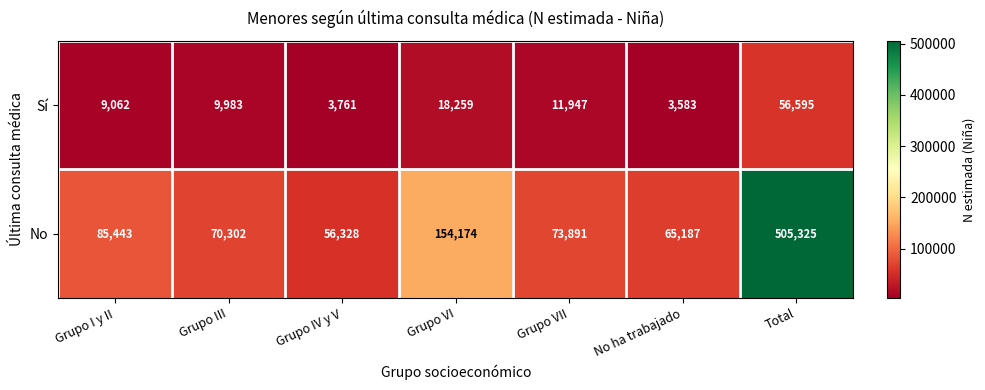

At how many categories does at least one series exceed 447723?

1